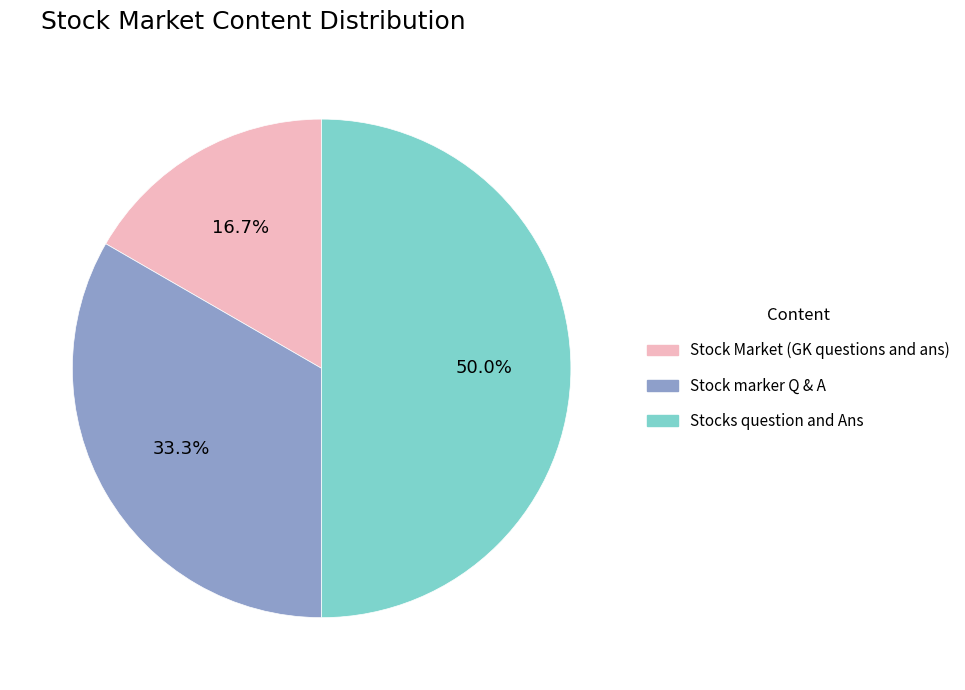

Between Stocks question and Ans and Stock Market (GK questions and ans), which is larger?

Stocks question and Ans